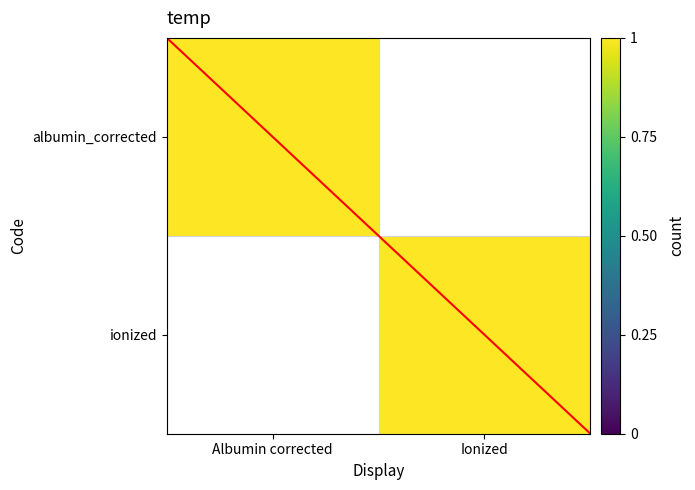

At how many categories does at least one series exceed 0?

2